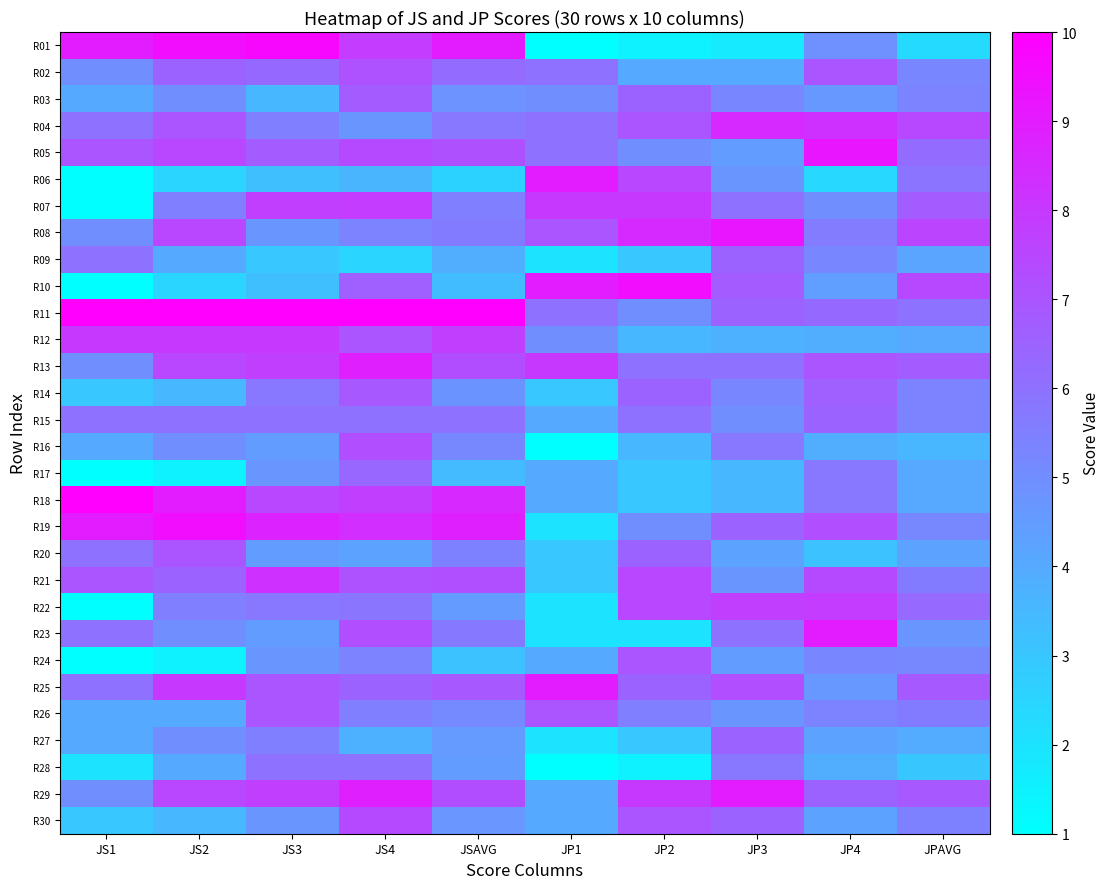

At which category is the sum across all series the highest?

JS4